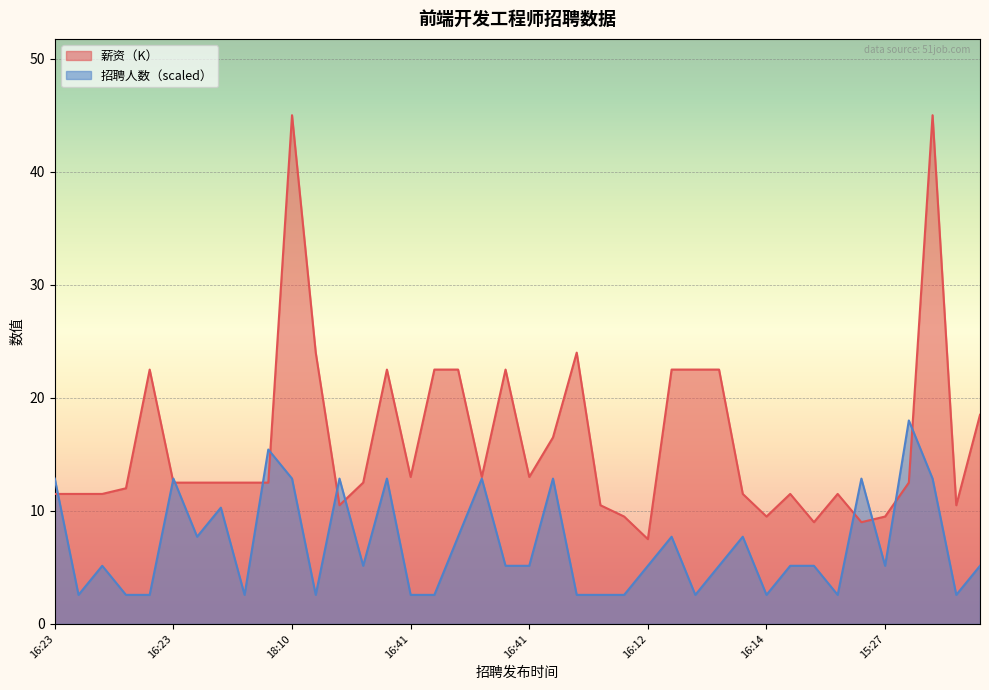

Where do 薪资（K） and 招聘人数 first cross each other?

2021-12-07 16:23 and 2021-12-07 16:23